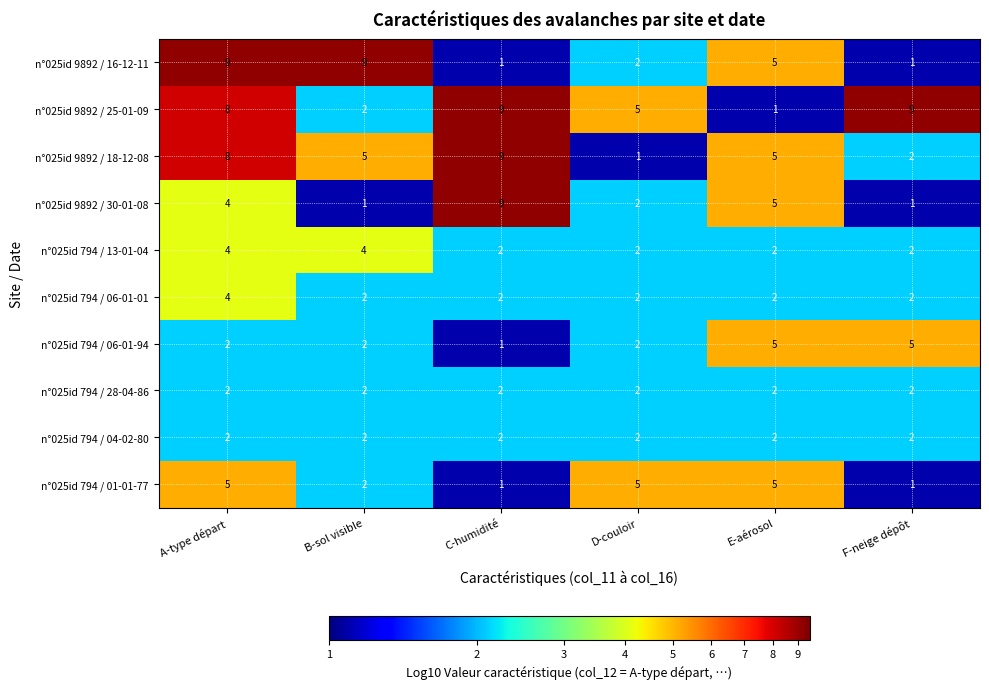

What is the difference between the n°025id 794 / 01-01-77 values at F-neige dépôt and D-couloir?

4